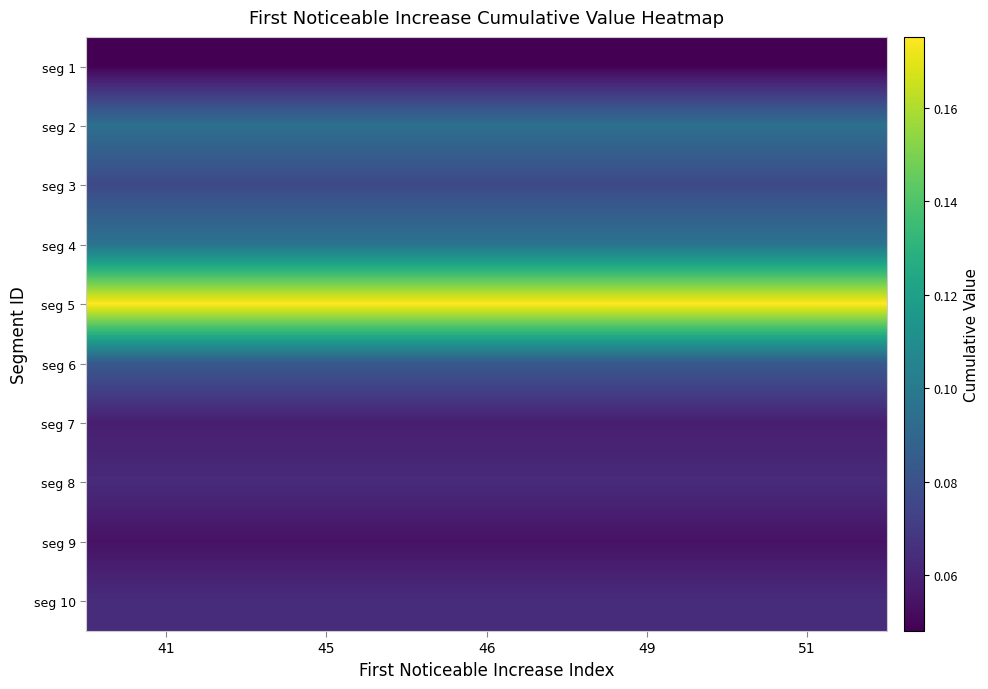

At which category is the sum across all series the highest?

41